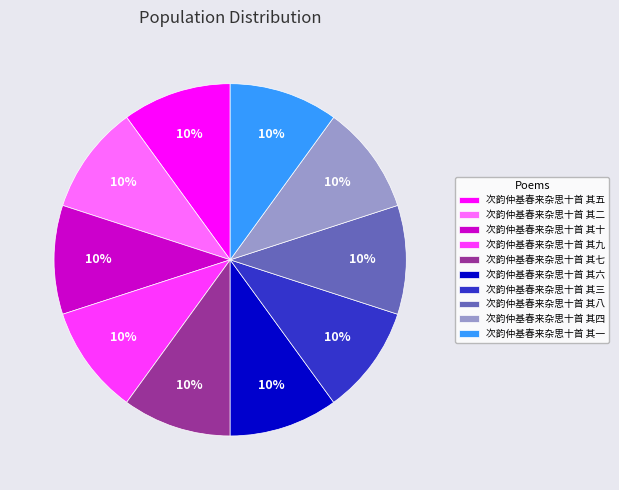

To the nearest percent, what is the combined percentage of 次韵仲基春来杂思十首 其三 and 次韵仲基春来杂思十首 其九?

20%